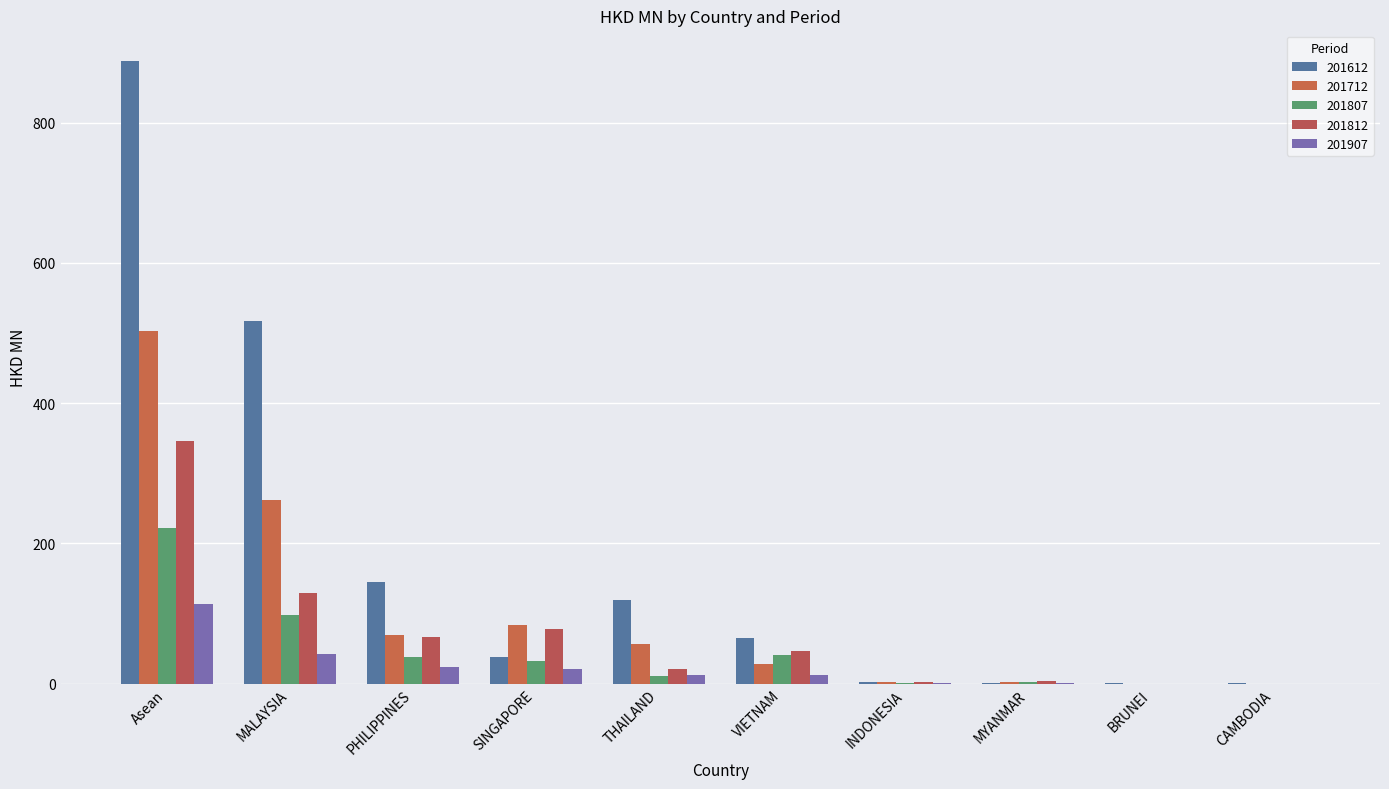

Are the bars horizontal?

No